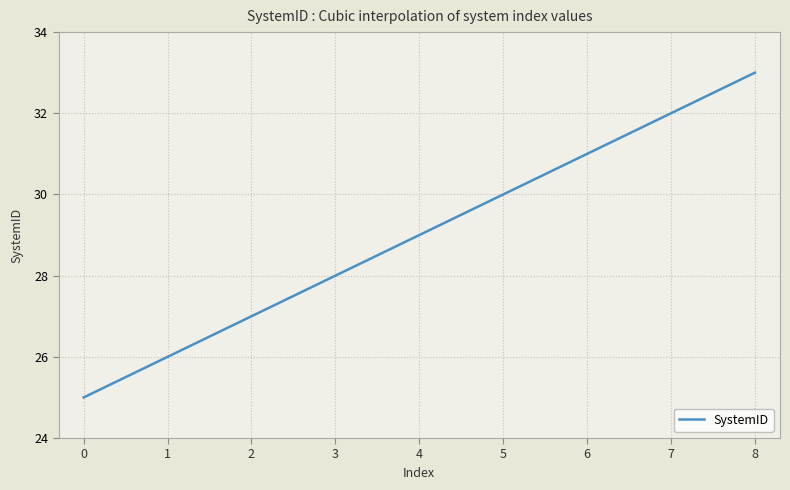

What is the difference between the maximum and minimum values?

8.0